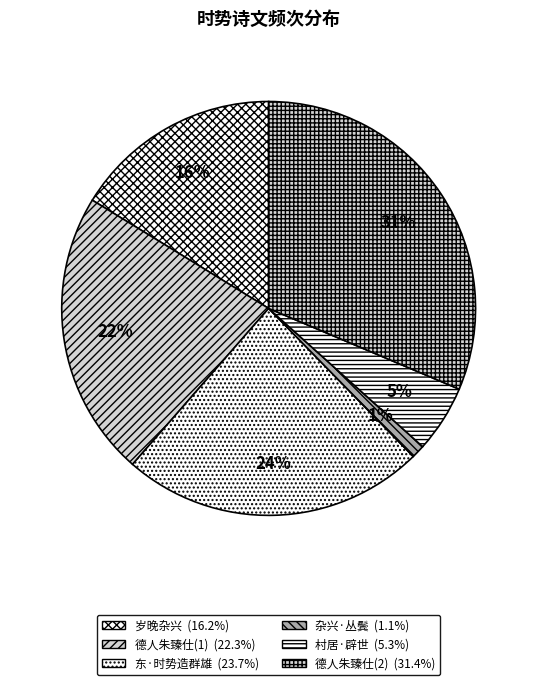

What is the smallest slice in the pie chart?

杂兴·丛鬓愁眉时势新